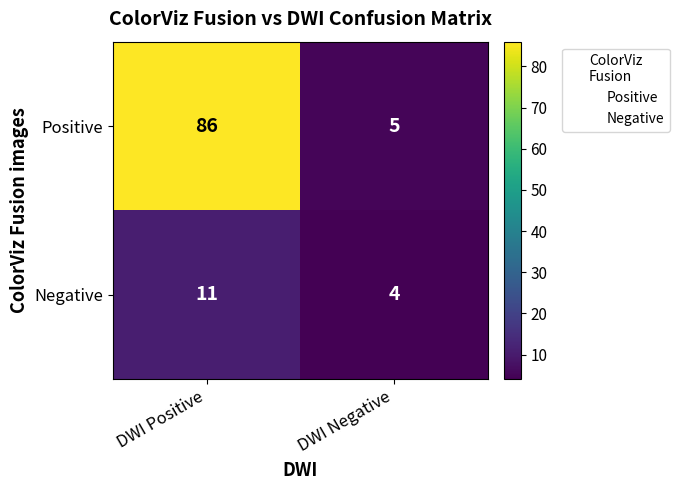

What is the sum of all Positive values?

91